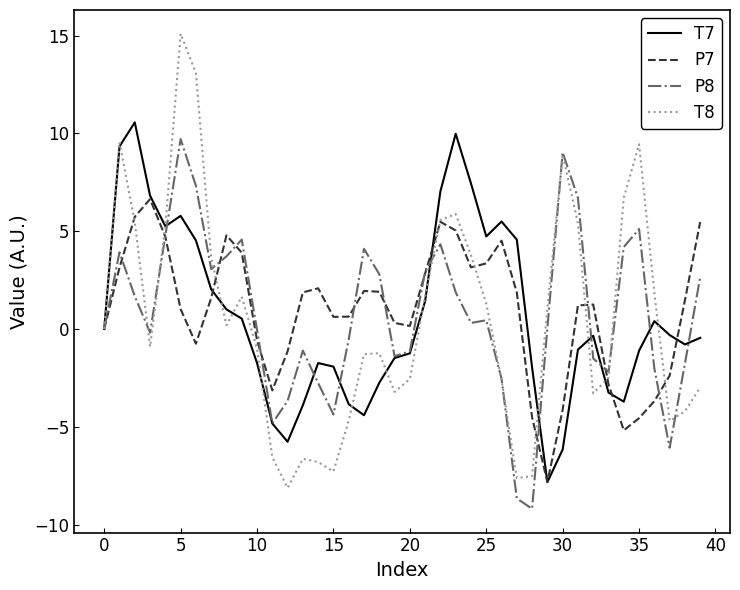

What is the smallest value displayed?

-9.2